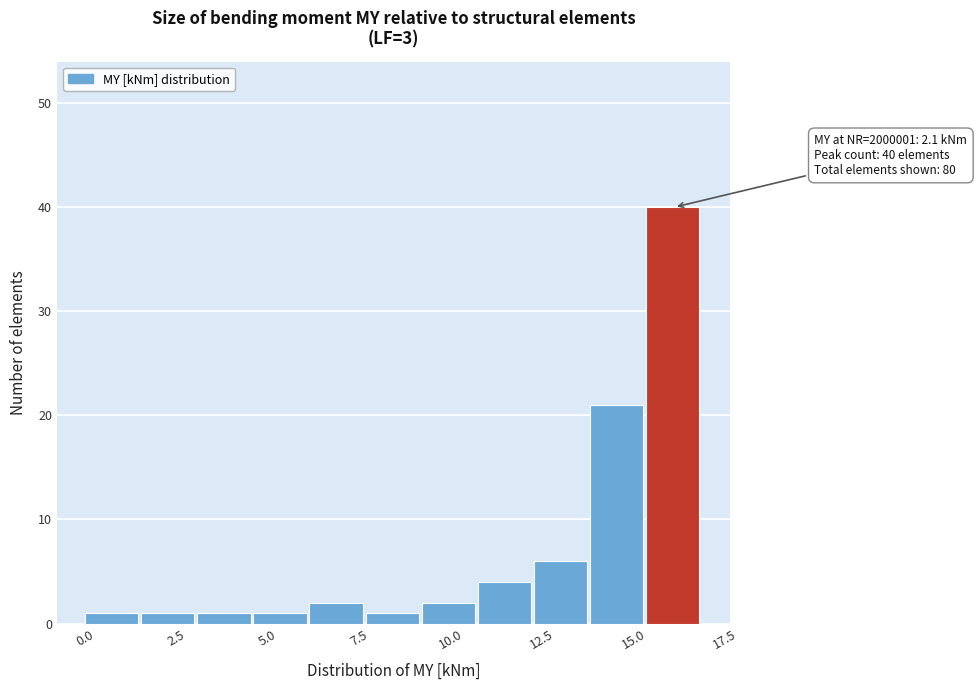

Read against the x-axis, roughly where is the centre of the tallest bar?

16.0